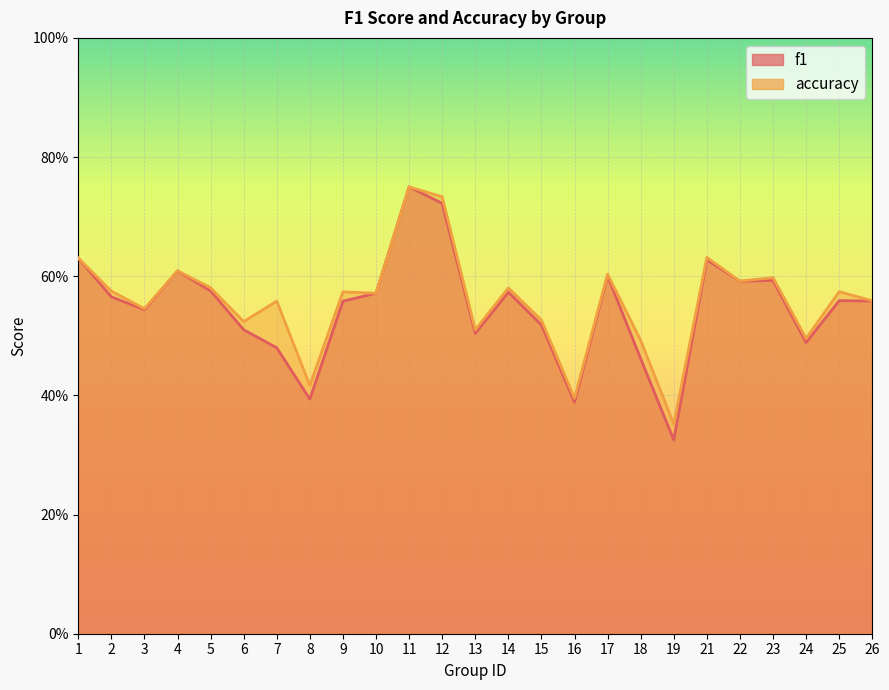

True or false: f1 and accuracy intersect in this chart.

False